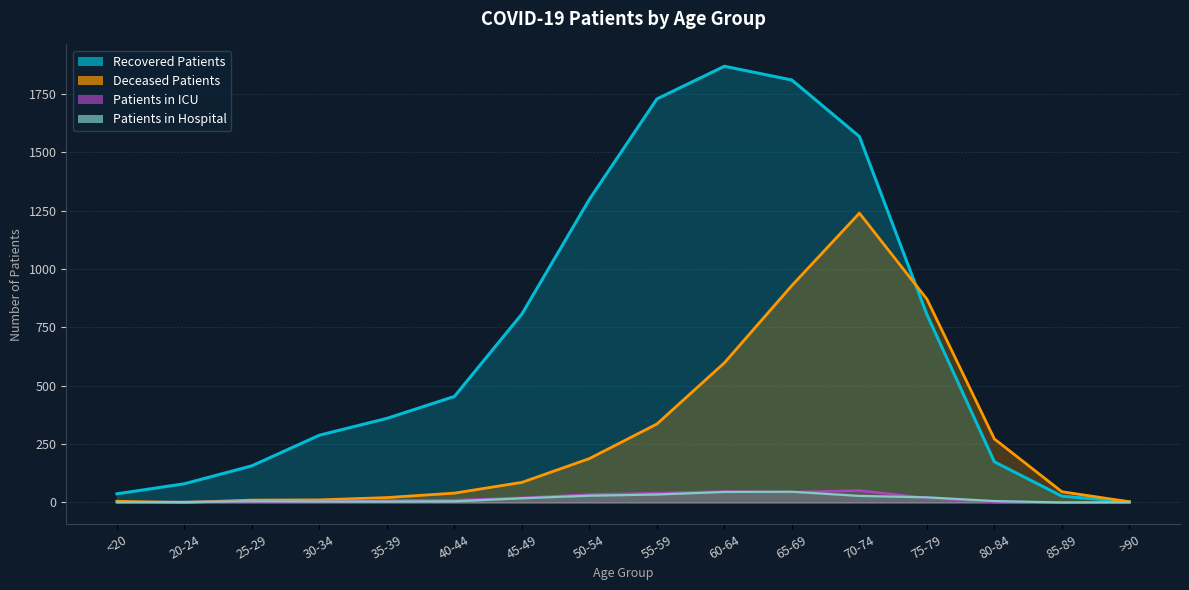

At which label does patients_in_icu first exceed 10?

45-49